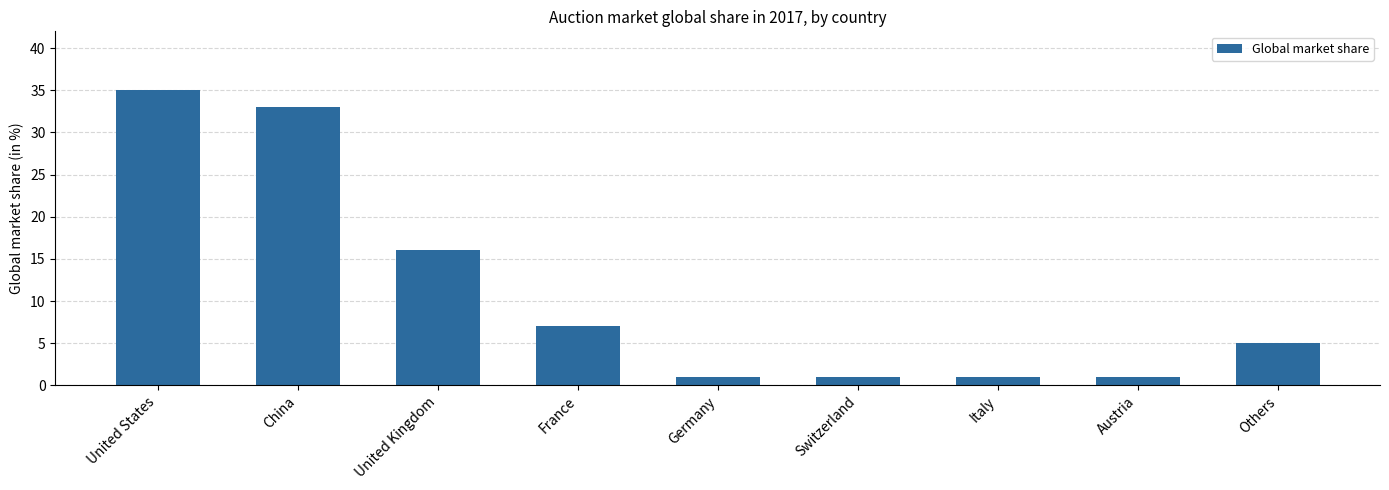

Reading right to left, extract all data points from this chart.

5	1	1	1	1	7	16	33	35